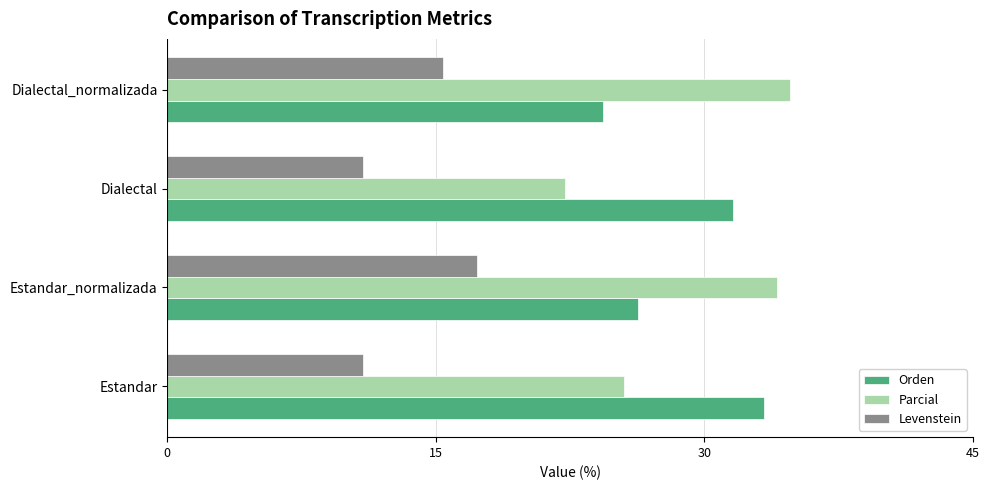

Is it true that Orden equals 34.1 at Dialectal_normalizada?

False